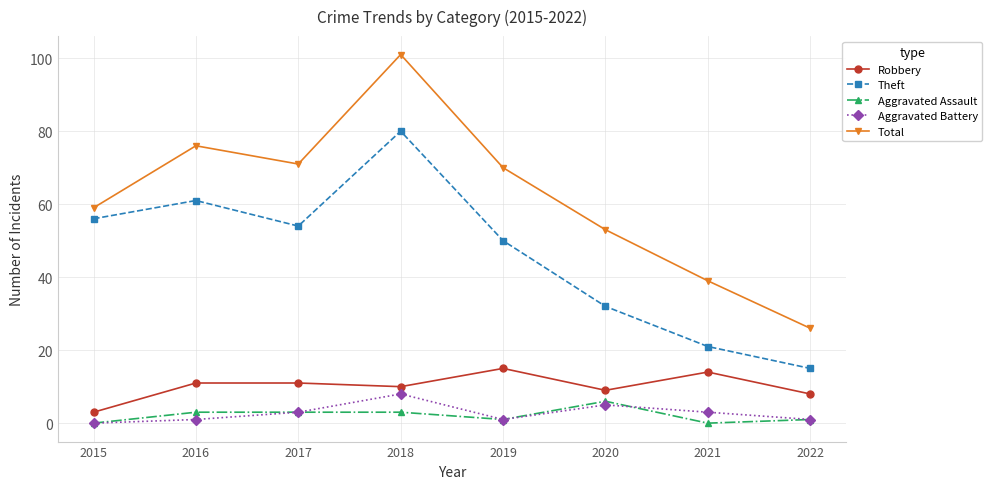

What is the difference between the highest and lowest values at 2020?

48